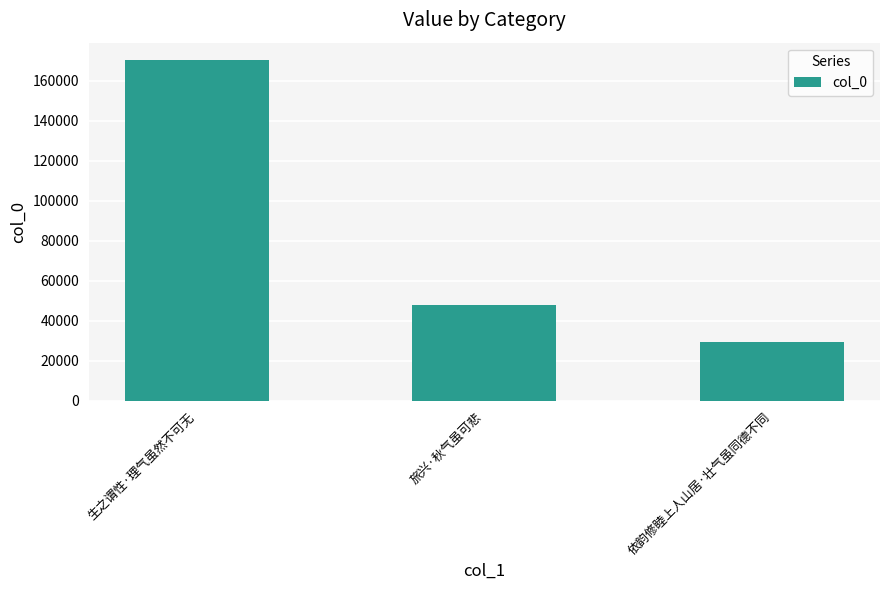

What is the change in value from 生之谓性·理气虽然不可无 to 旅兴·秋气虽可悲?

-122844